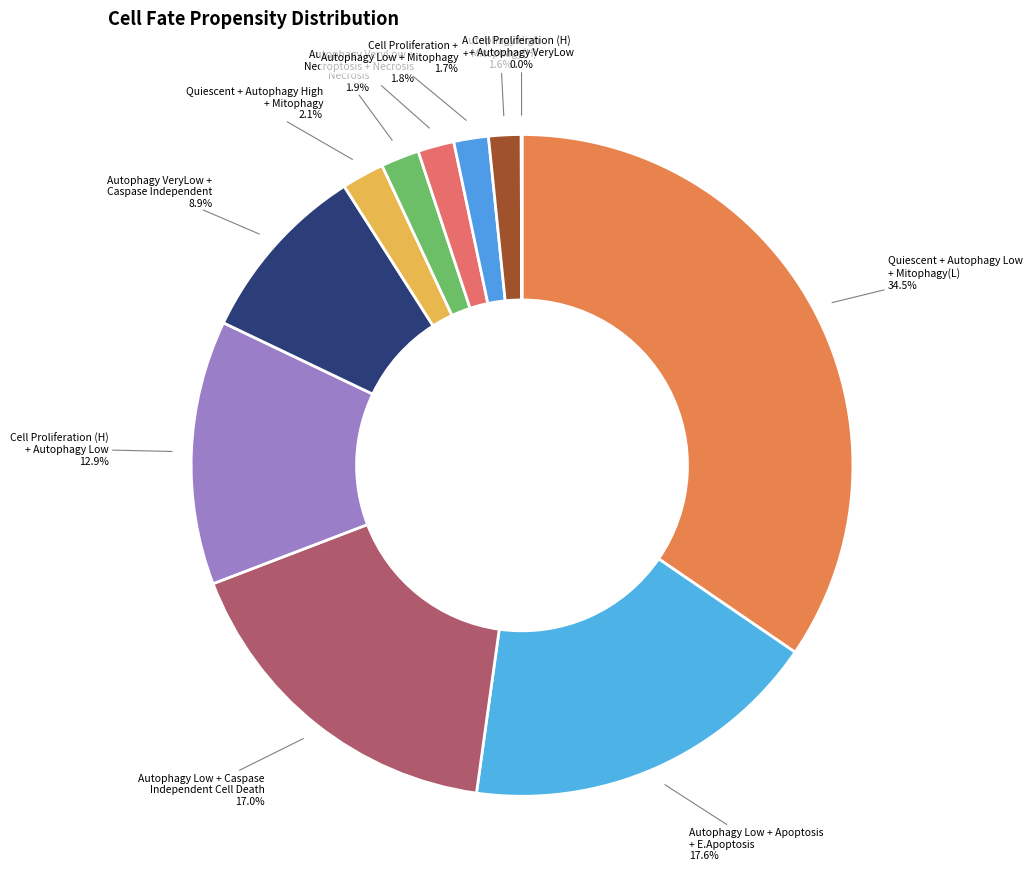

Does Autophagy Low + Caspase Independent Cell Death account for over 50% of the chart?

No